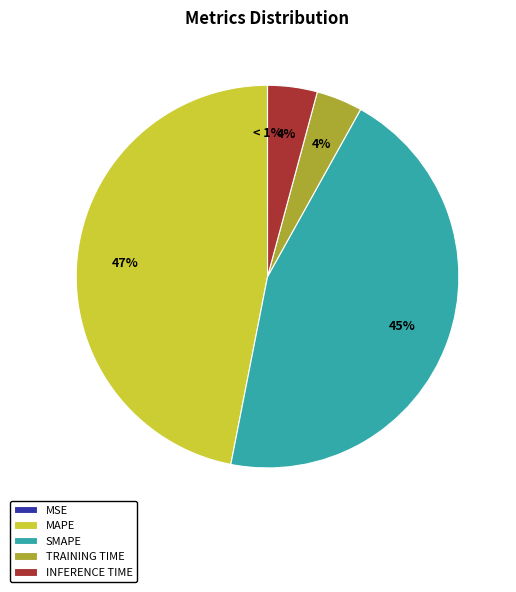

Rank the categories by value from highest to lowest.

MAPE, SMAPE, Inference Time, Training Time, MSE